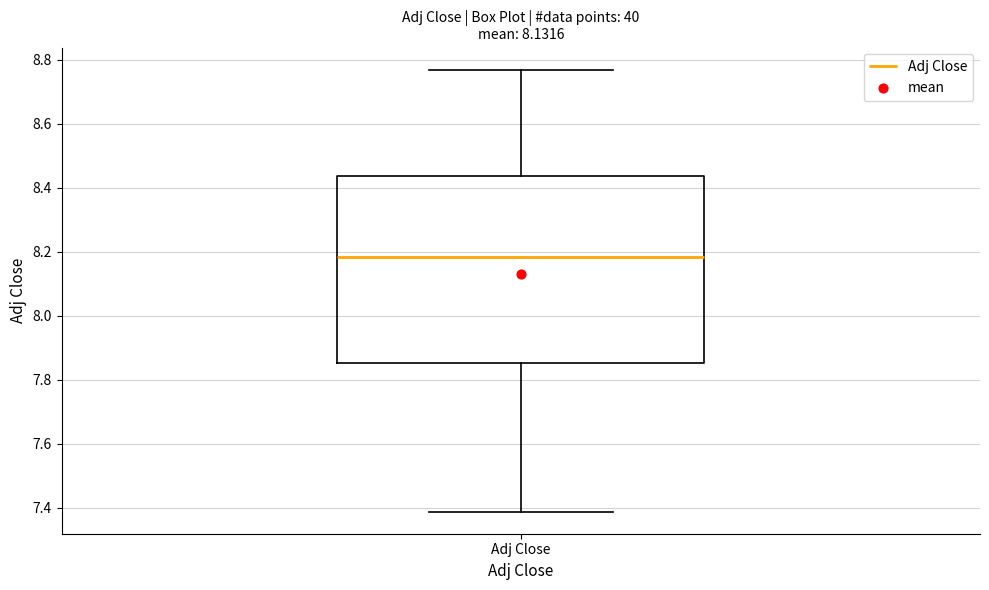

Where does the lower whisker of the box for Adj Close end on the y-axis? The values are not printed on the chart, so give them approximately, as read against the axis.

7.38